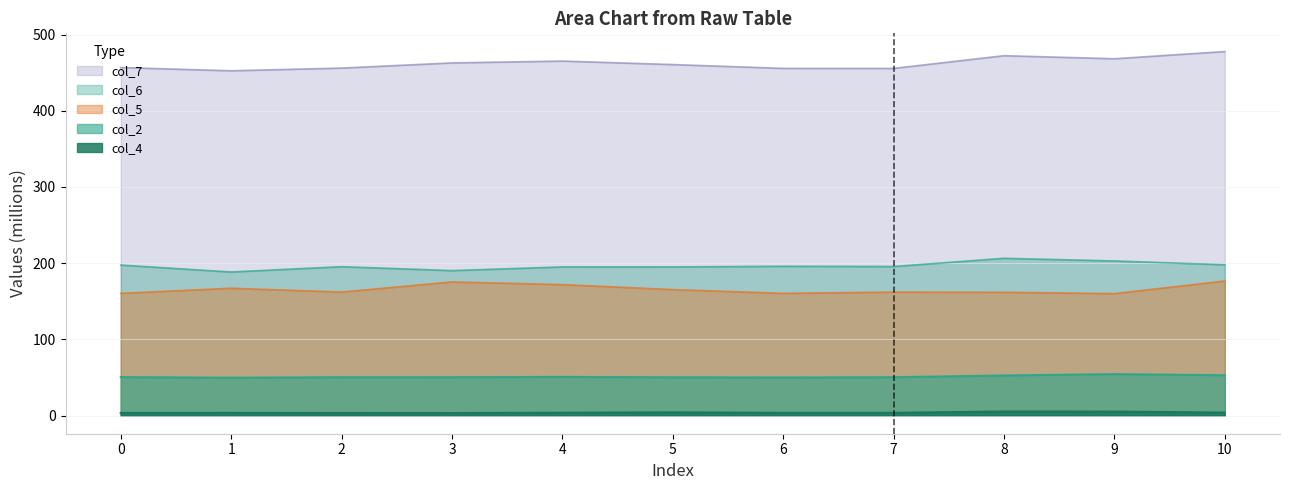

Does the chart have visible grid lines?

Yes